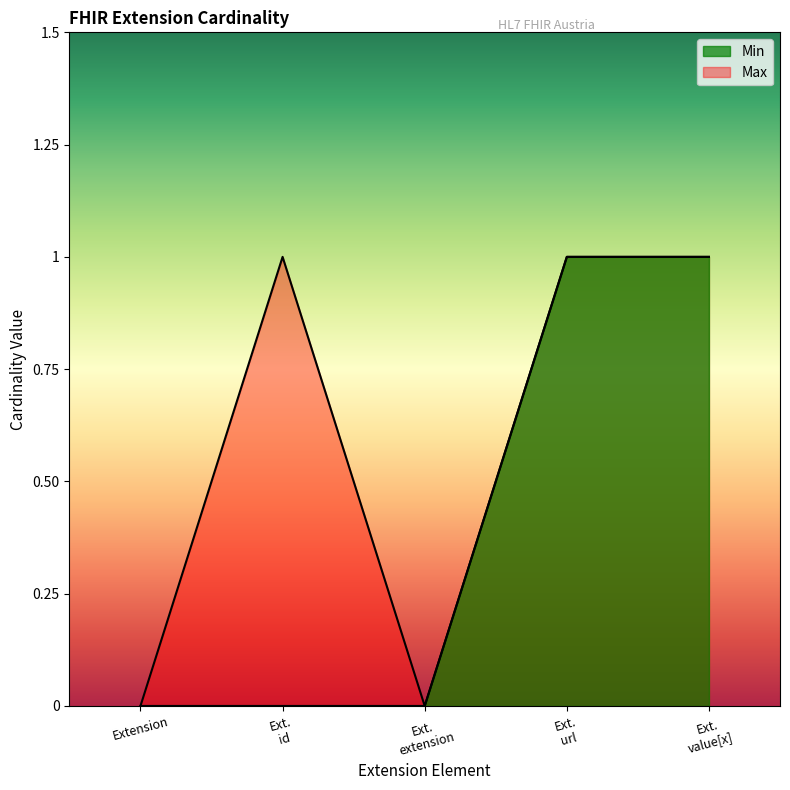

True or false: Min has a value of 0 at Extension.

True